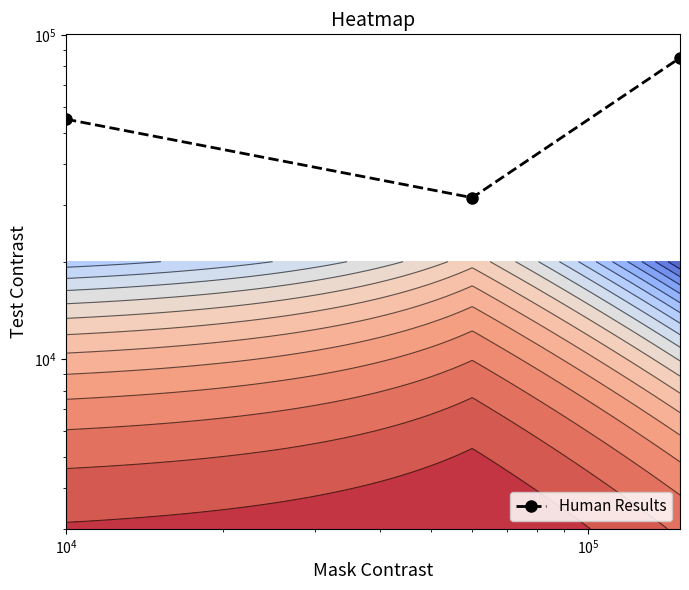

Count the number of categories in the chart.

3